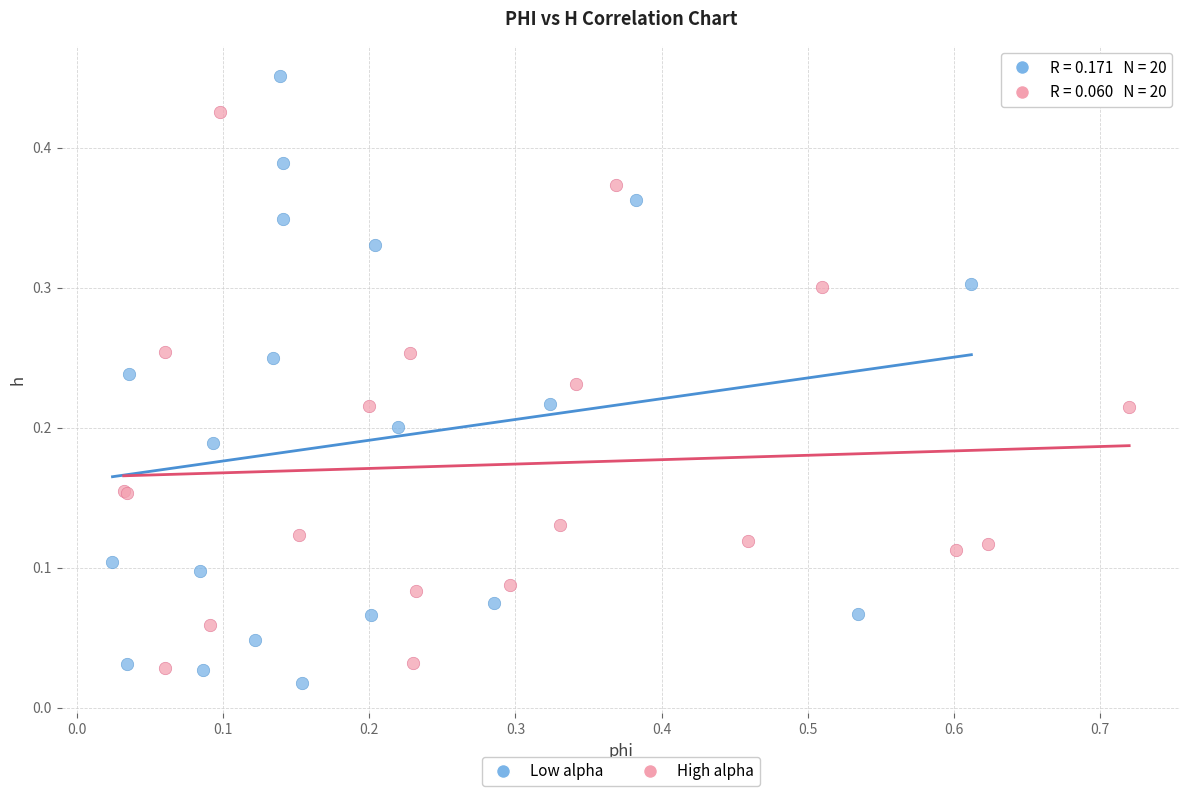

Which series contains the lowest Y value?

Low alpha